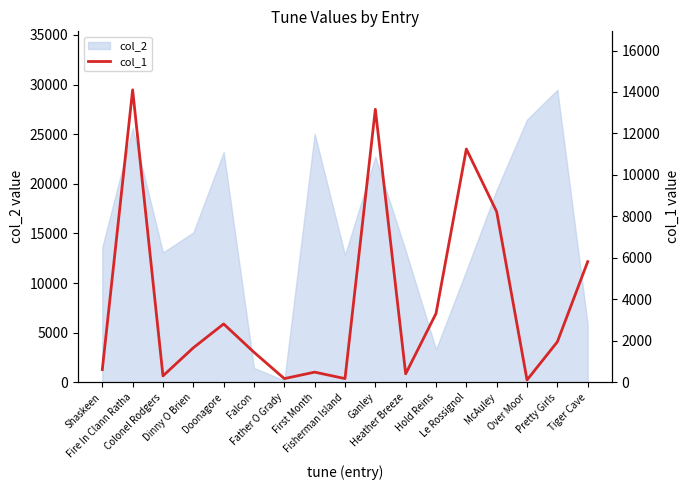

At which category does the data reach its first local valley?

Colonel Rodgers